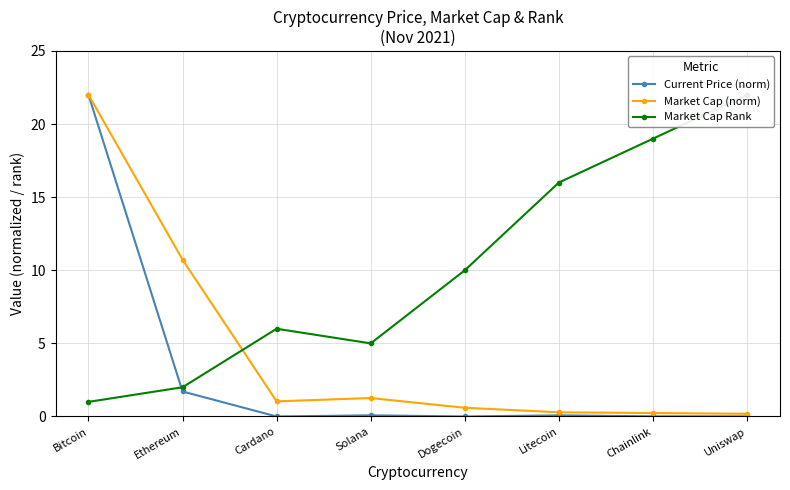

What is the total value across all series at Ethereum?

14.4